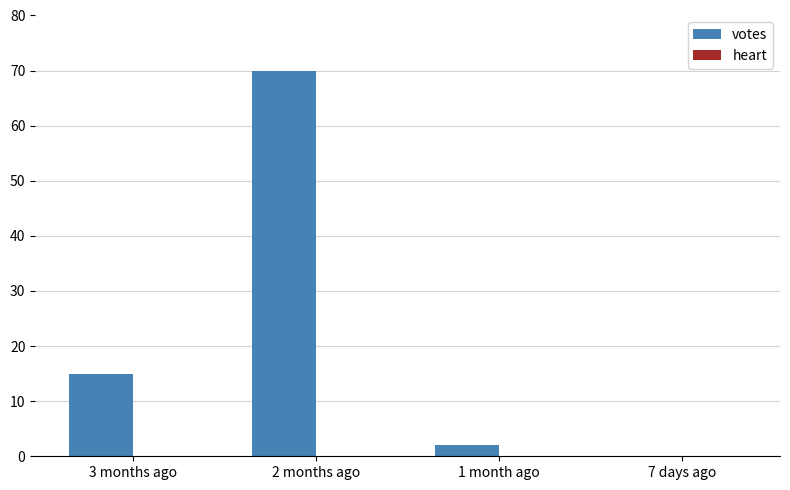

The value at 2 months ago is 36. True or false?

False